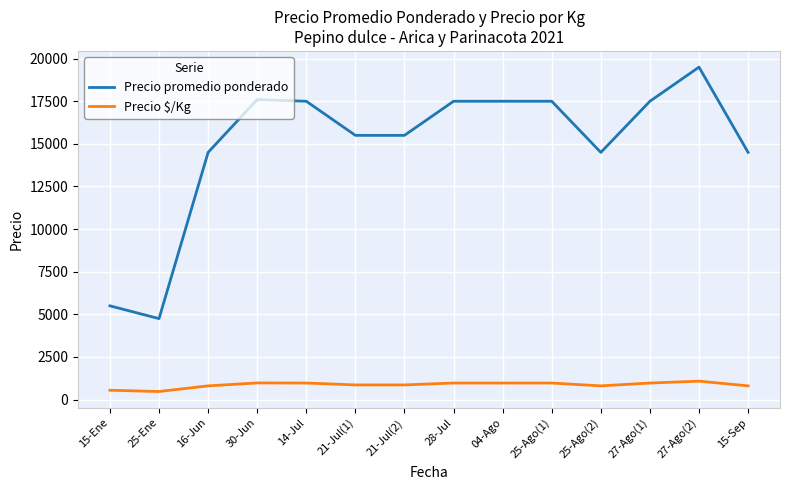

What is the spread (max minus min) of values at 16-Jun?

13694